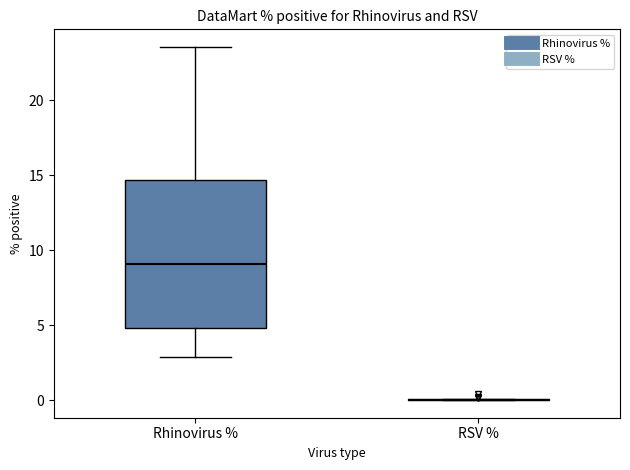

Reading left to right, transcribe this box plot: for each box, give where its median line is, the range the box spans, and where its two whiskers end, as read against the y-axis. The values are not printed on the chart, so give them approximately, as read against the axis.

Rhinovirus %: median 9.0, box 5.0 to 14.5, whiskers 3.0 to 23.5
RSV %: box collapsed to a line at 0.0, whiskers 0.0 to 0.0